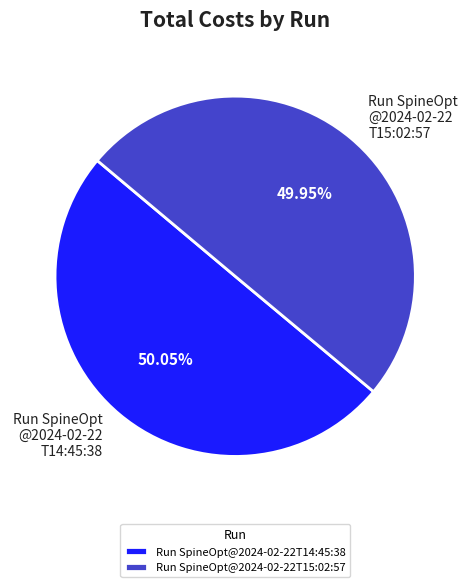

Combined, what portion of the pie is Run SpineOpt@2024-02-22T15:02:57 and Run SpineOpt@2024-02-22T14:45:38?

100.0%